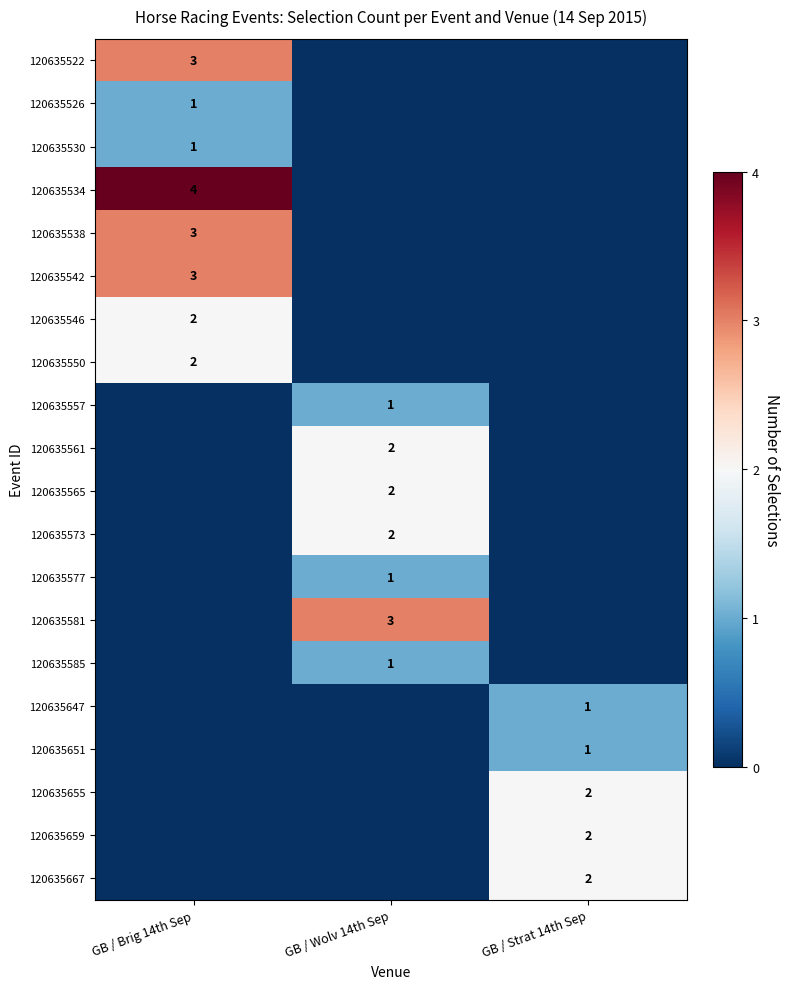

The 120635647 series shows 0 at GB / Strat 14th Sep. True or false?

False